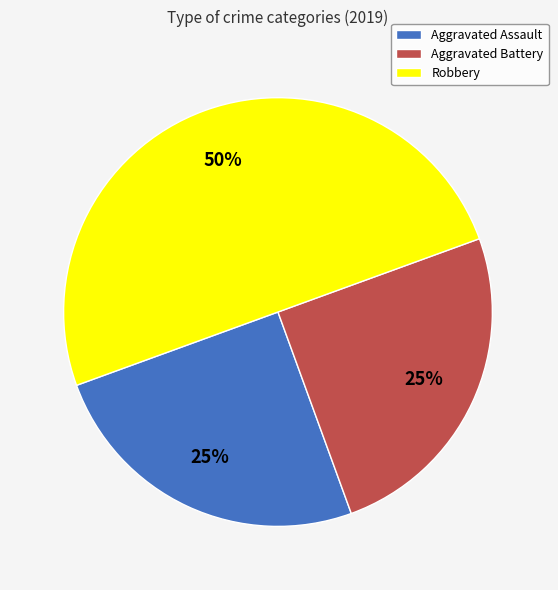

To the nearest percent, what is the combined percentage of Aggravated Assault and Robbery?

75%